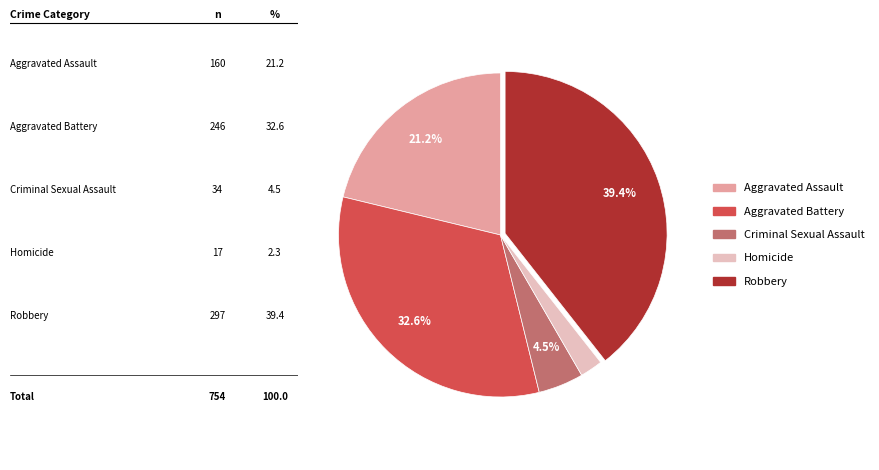

Is it true that Criminal Sexual Assault is 14% of the pie?

False